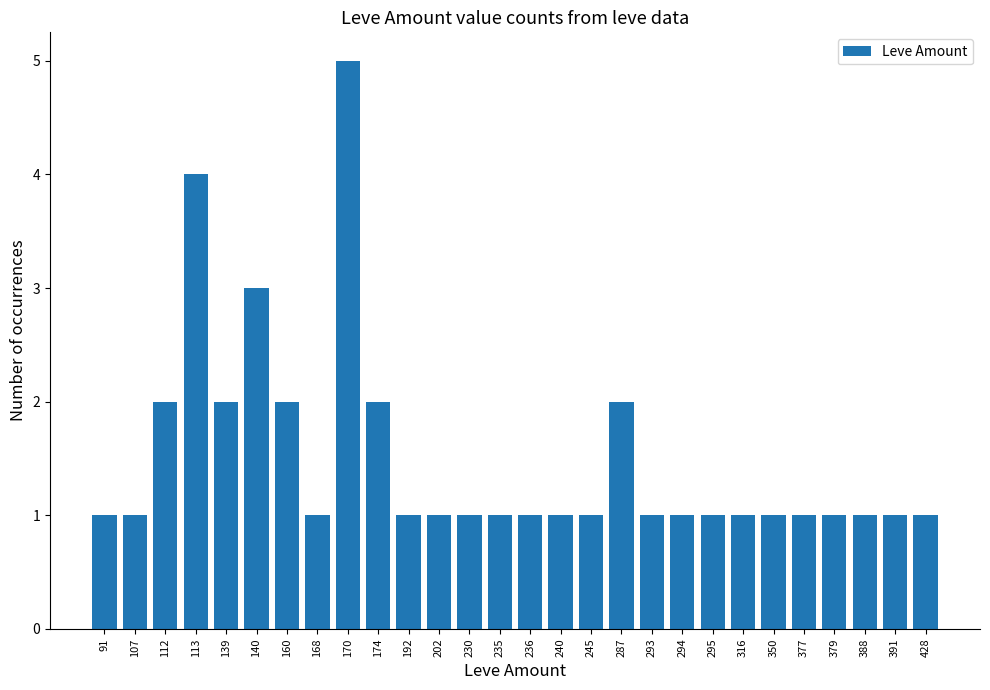

The chart shows a value of 0 at 235. True or false?

False